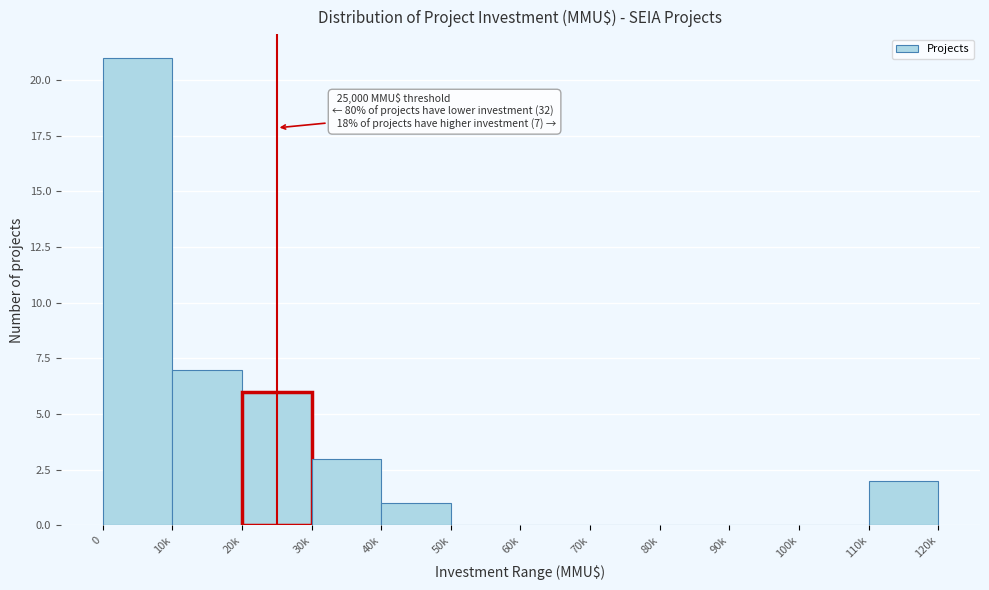

Reading right to left, what are all the values shown in this chart?

110k=2	100k=0	90k=0	80k=0	70k=0	60k=0	50k=0	40k=1	30k=3	20k=6	10k=7	0=21